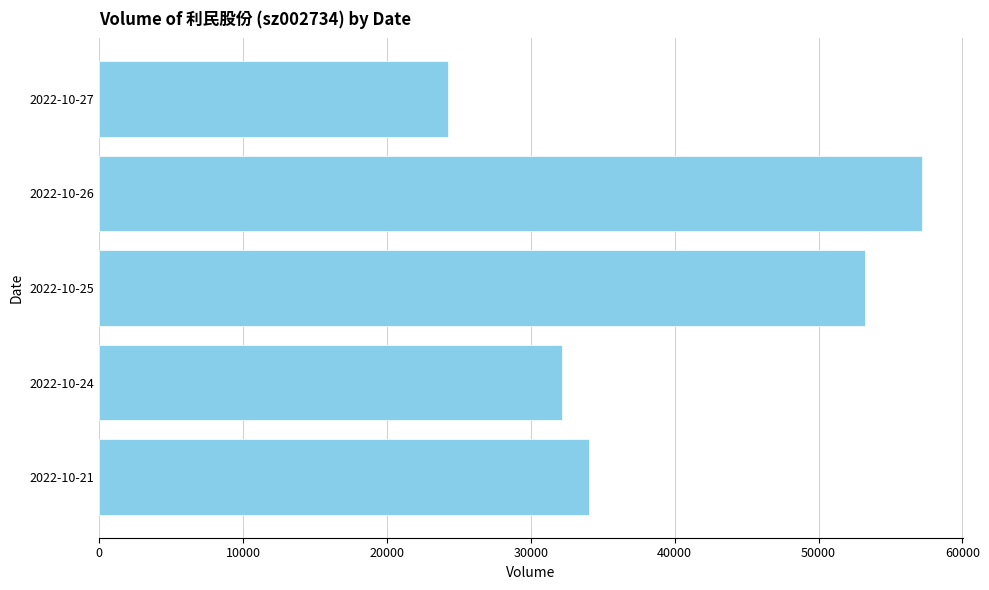

What is the value of the 1st bar from the top?

24256